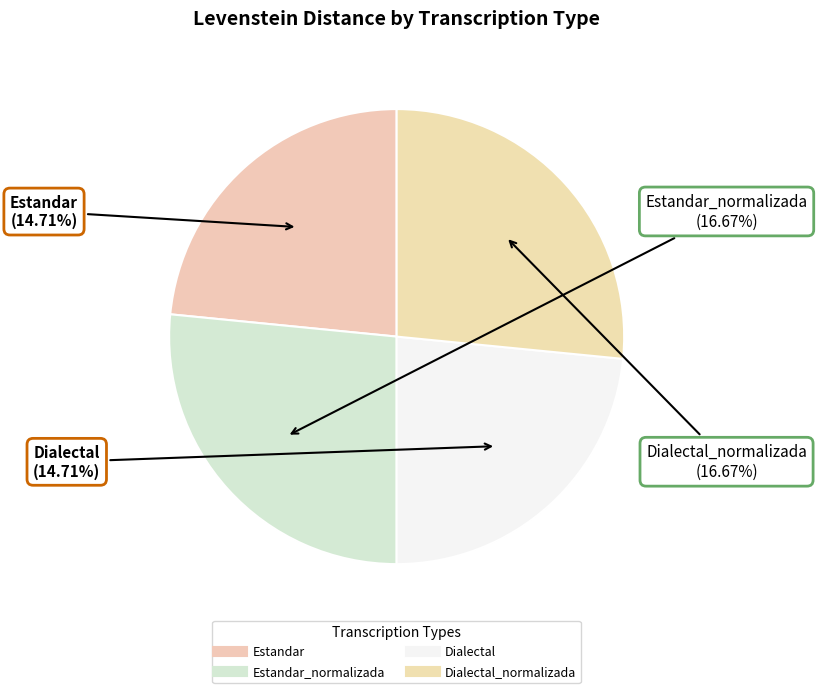

Does Estandar_normalizada account for over 50% of the chart?

No